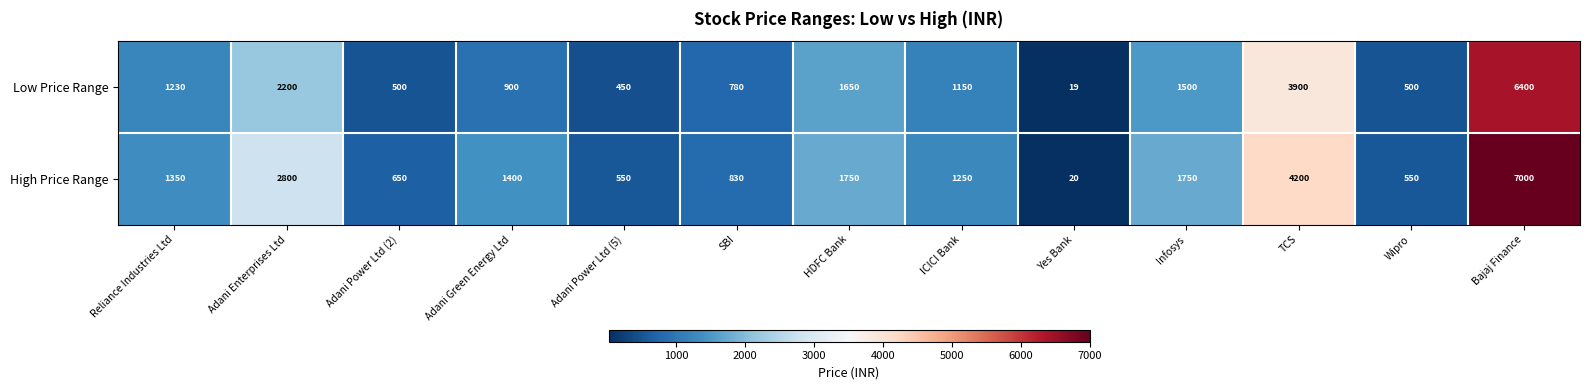

What is the difference between the second highest and second lowest values in the High Price Range series?

3650